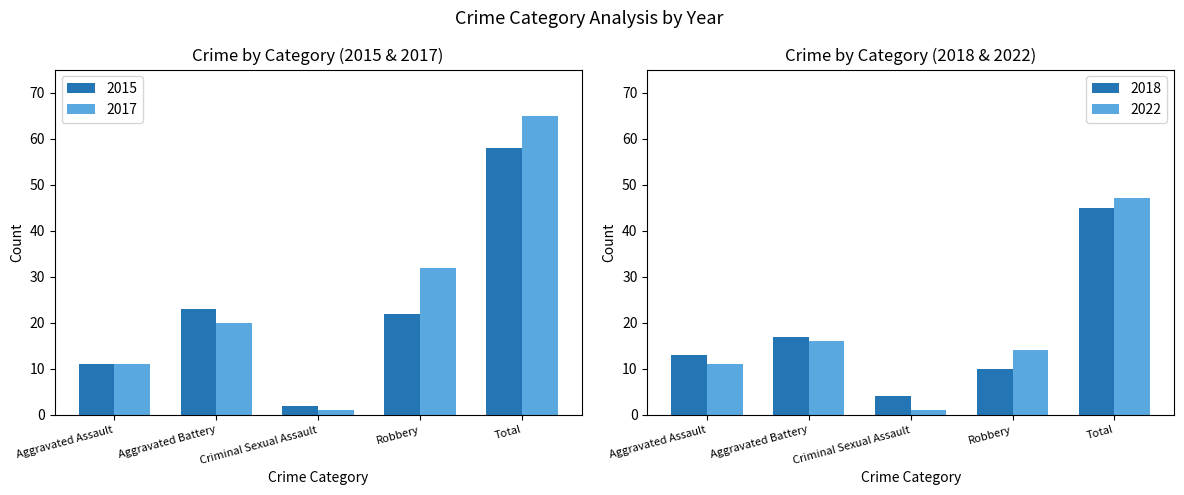

Reading left to right, what are all the values shown in this chart?

2015: Aggravated Assault=11	Aggravated Battery=23	Criminal Sexual Assault=2	Robbery=22	Total=58
2017: Aggravated Assault=11	Aggravated Battery=20	Criminal Sexual Assault=1	Robbery=32	Total=65
2018: Aggravated Assault=13	Aggravated Battery=17	Criminal Sexual Assault=4	Robbery=10	Total=45
2022: Aggravated Assault=11	Aggravated Battery=16	Criminal Sexual Assault=1	Robbery=14	Total=47